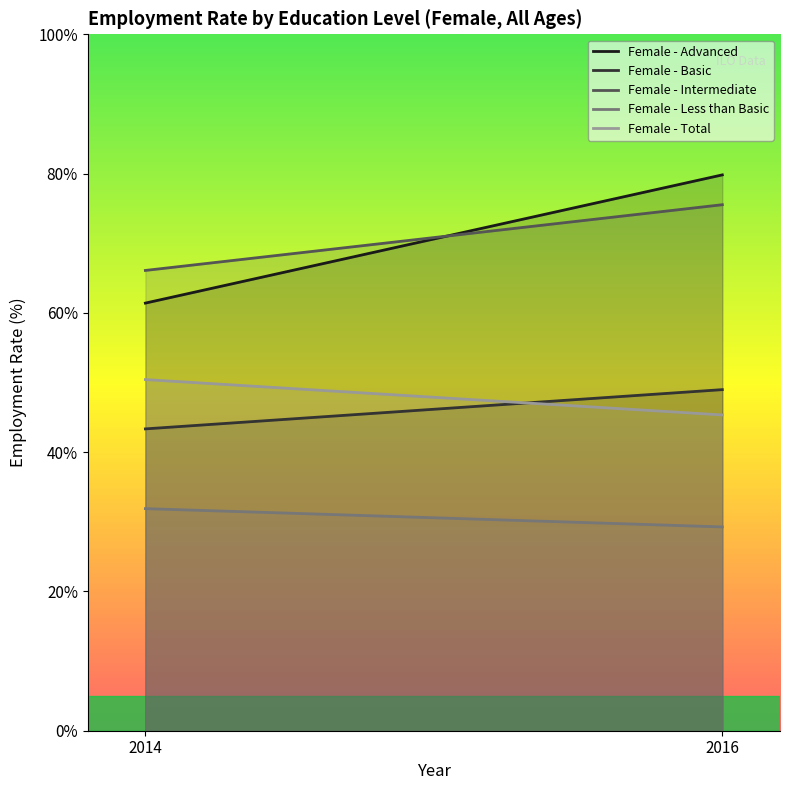

What are all the series names shown in the legend?

Female - Advanced, Female - Basic, Female - Intermediate, Female - Less than Basic, Female - Total